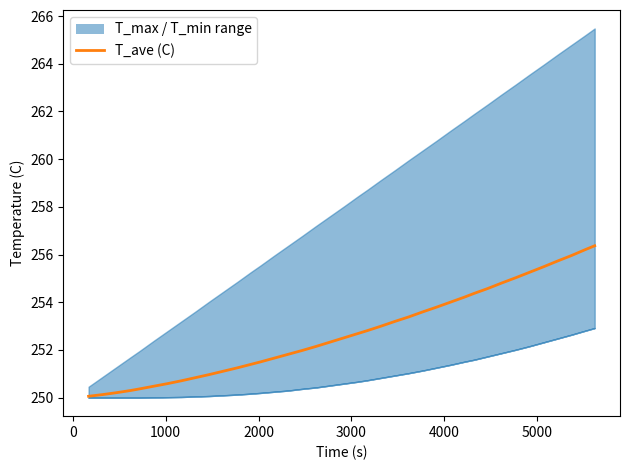

What is the value of the 31st point from the left?

254.6